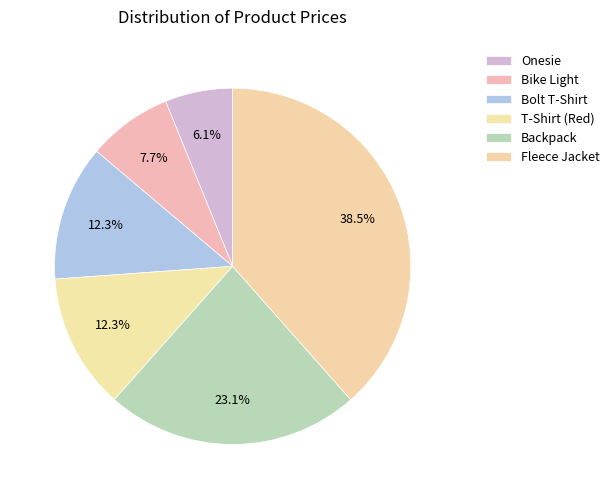

Do Fleece Jacket and Onesie together represent more than half of the pie?

No